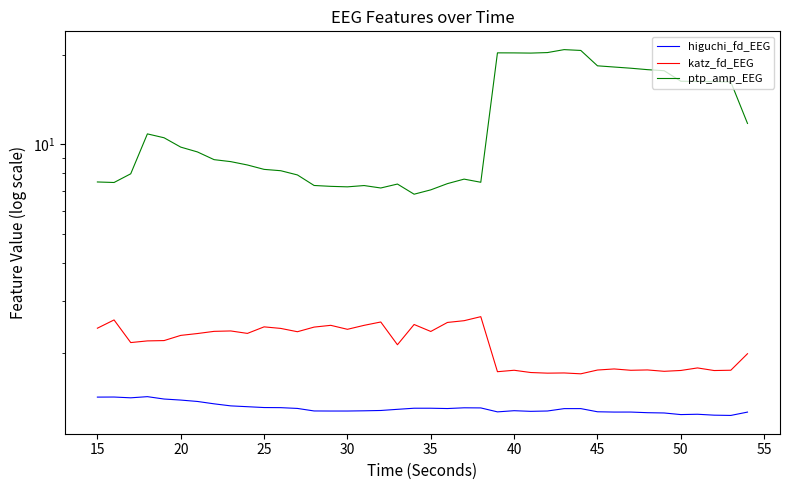

What is the difference between the maximum and minimum values in the higuchi_fd_EEG series?

0.2